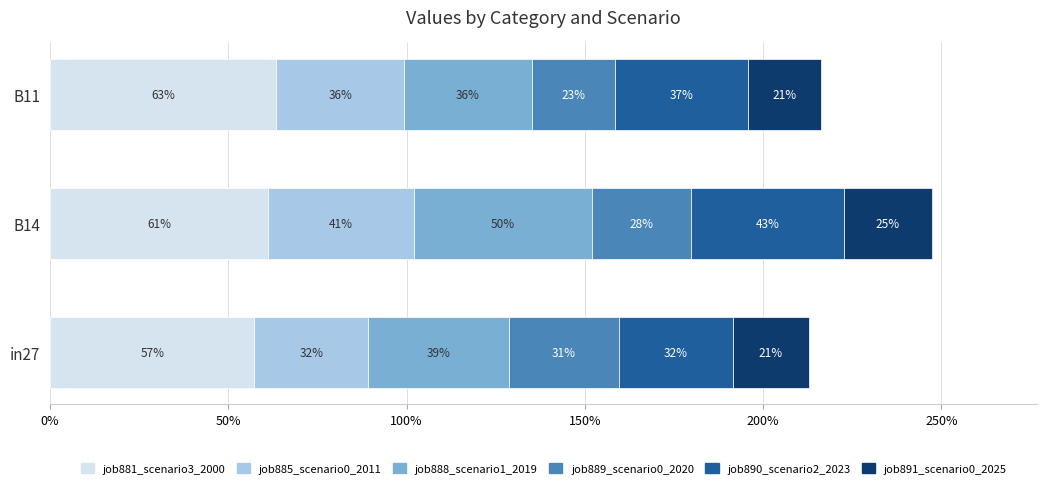

At how many categories does at least one series exceed 0?

3